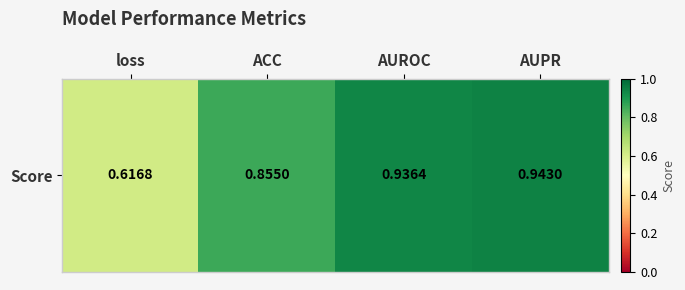

Rank the categories by value from lowest to highest.

loss, ACC, AUROC, AUPR